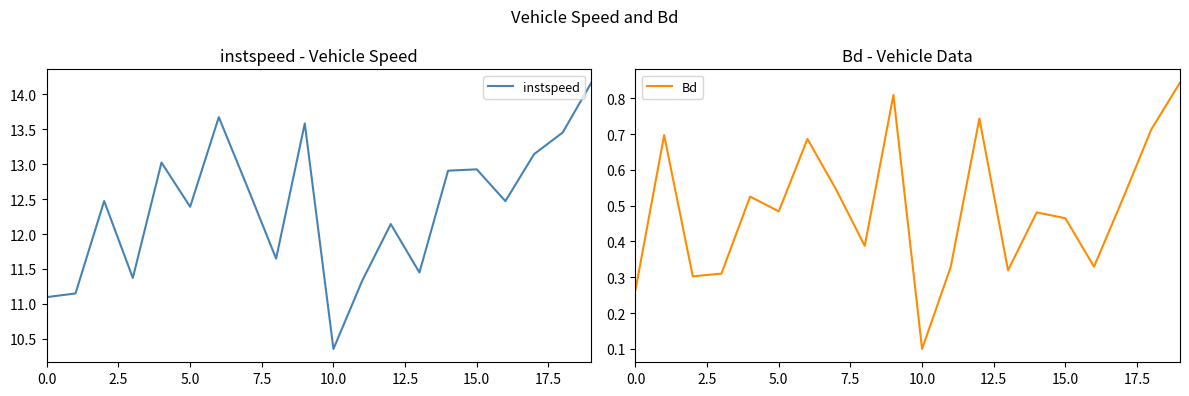

True or false: instspeed has a value of 16.8 at 10.0.

False